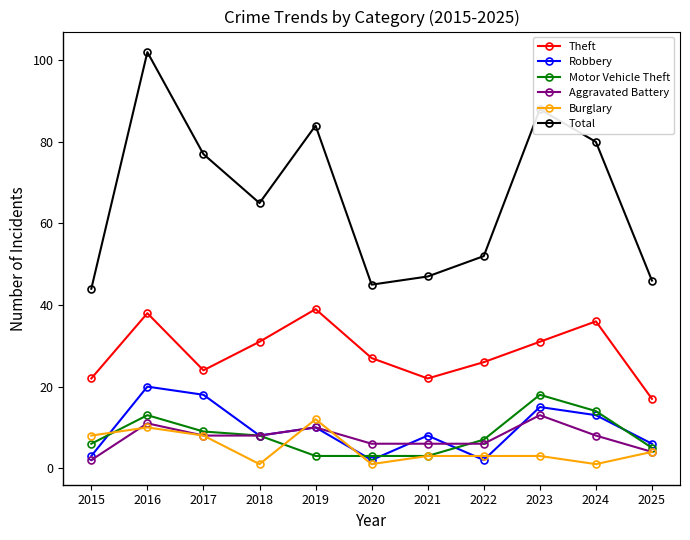

The value of Burglary at 2019 is 16. True or false?

False